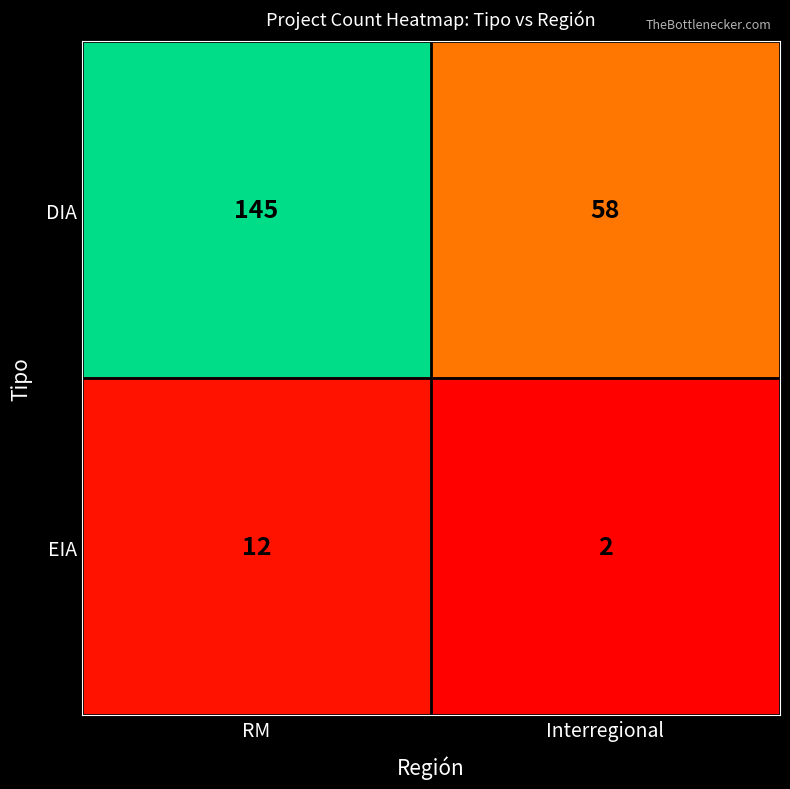

List the series in order of their overall mean, highest first.

DIA, EIA